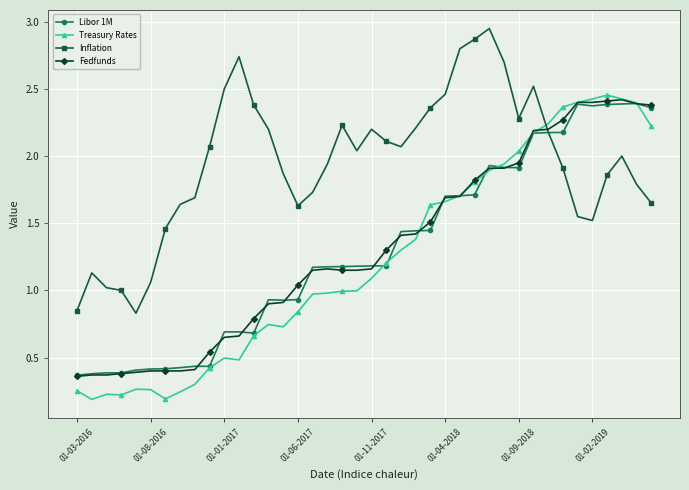

At how many categories does at least one series exceed 0?

40